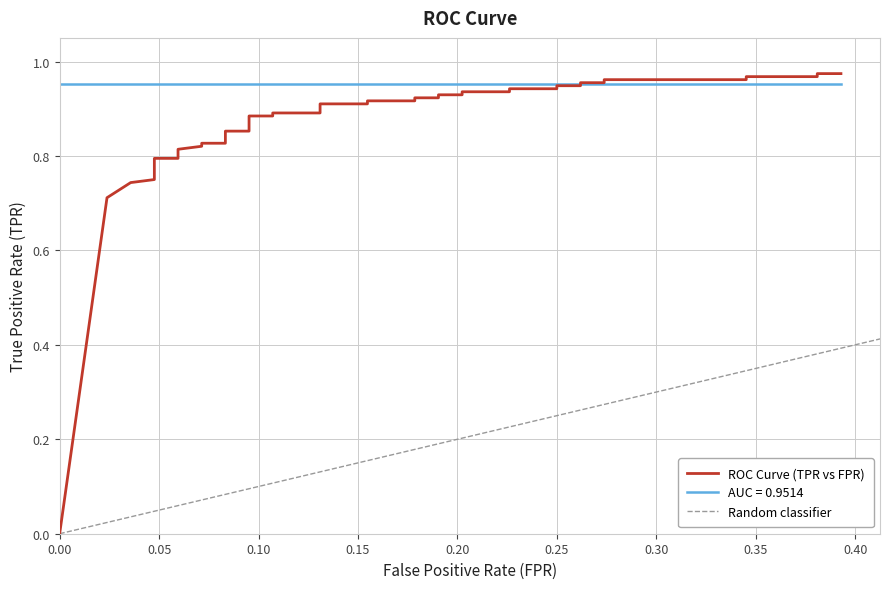

Where is the data nearest to the value 0?

fpr